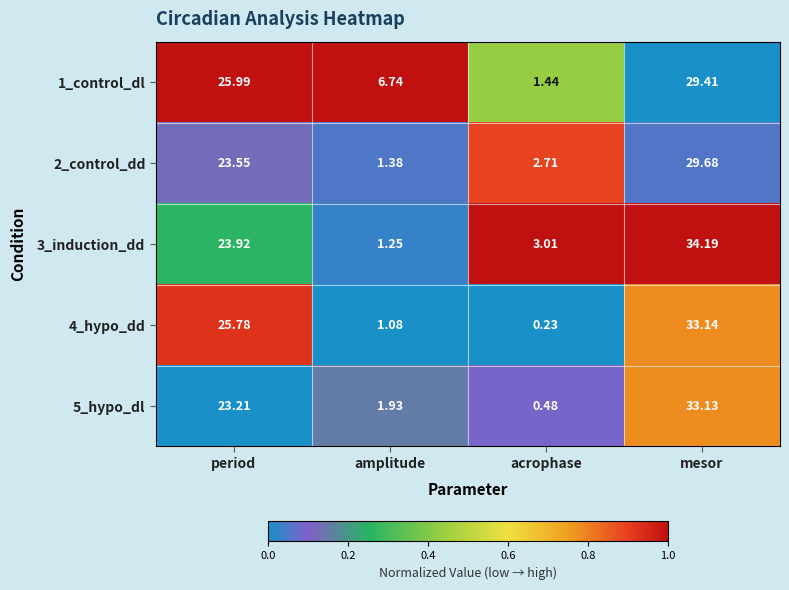

Count the number of categories in the chart.

4